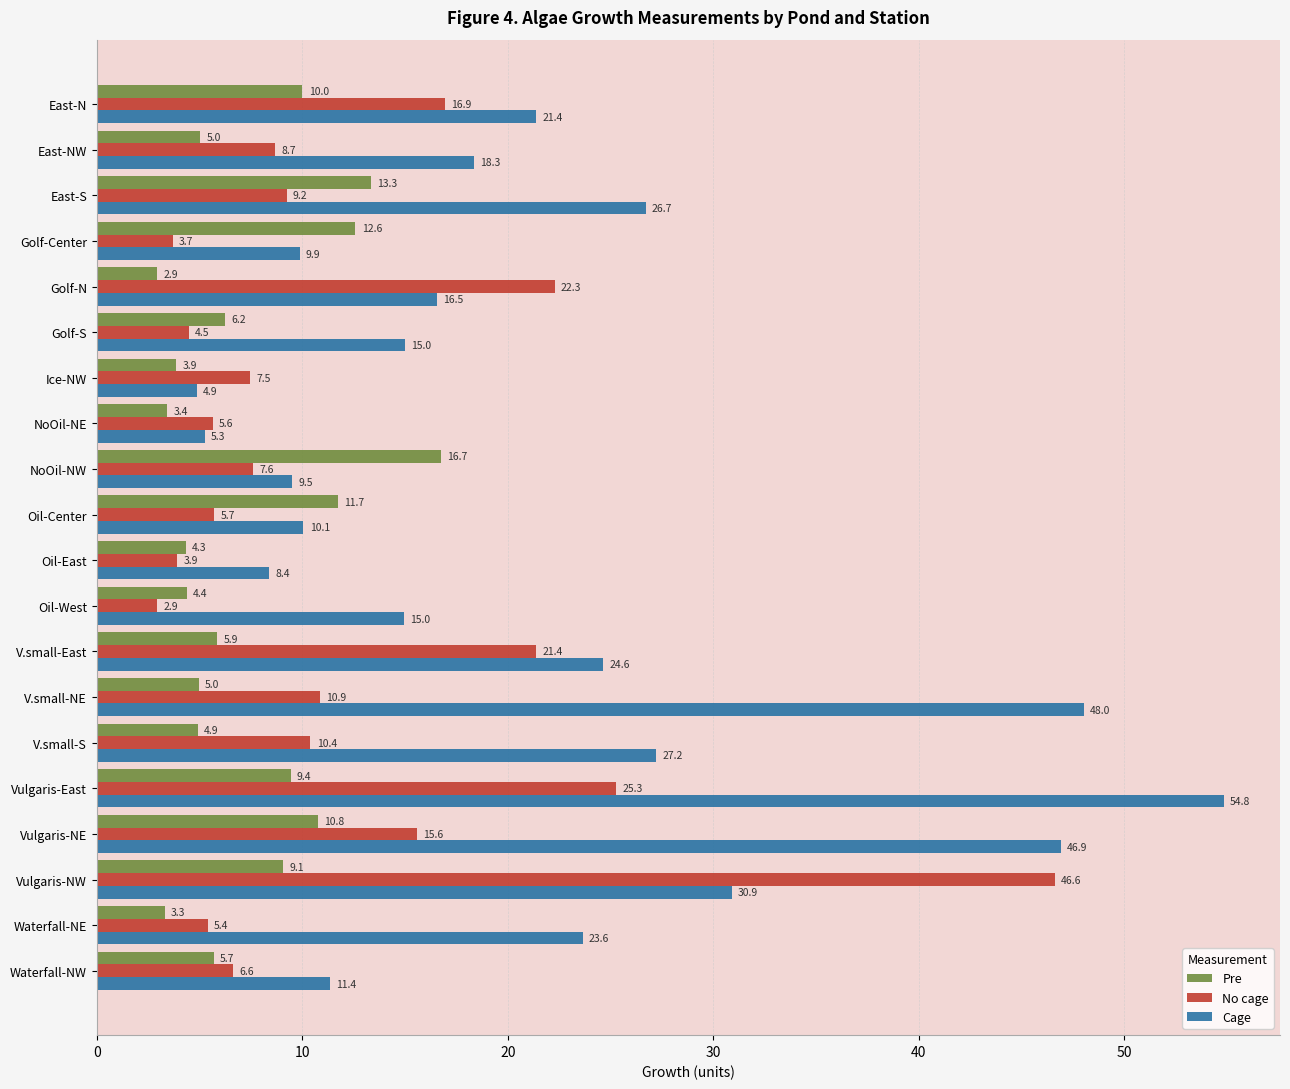

What are all the series names shown in the legend?

Pre, No cage, Cage